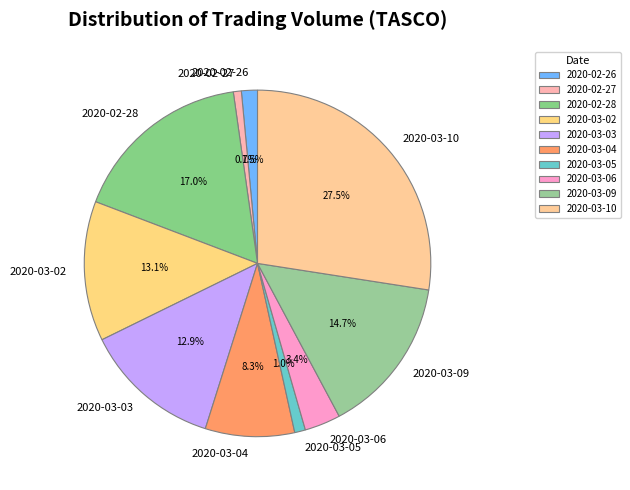

To the nearest percent, what percentage of the pie is 2020-03-03?

13%